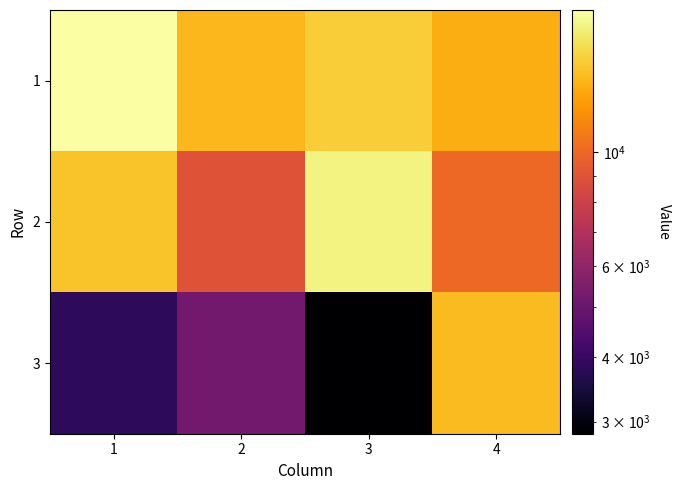

Reading right to left, what are all the values shown in this chart?

1: 4=13393.4	3=15041.2	2=13848.4	1=18849.3
2: 4=9994.2	3=17621.9	2=8986.9	1=14459.0
3: 4=14043.1	3=2842.1	2=5184.9	1=3844.5